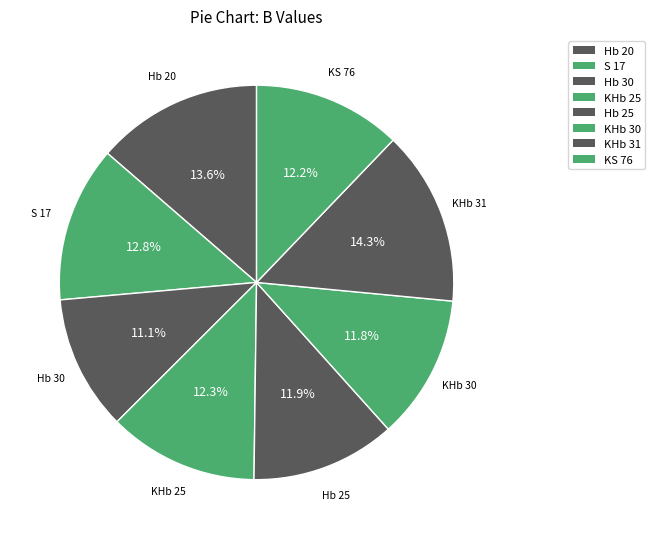

Do S 17 and KHb 25 together represent more than half of the pie?

No